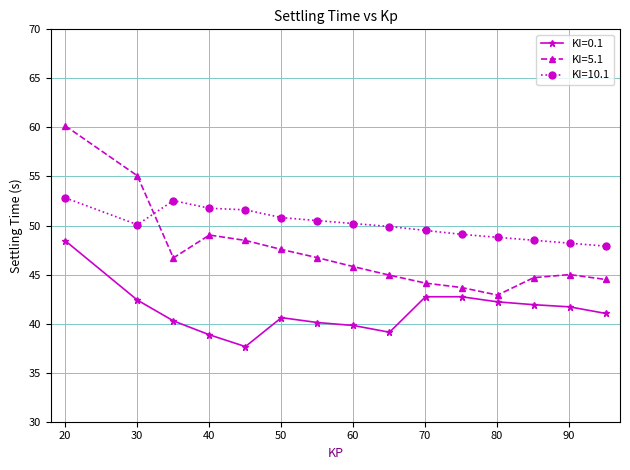

Which series has the largest range (max minus min)?

KI=5.1